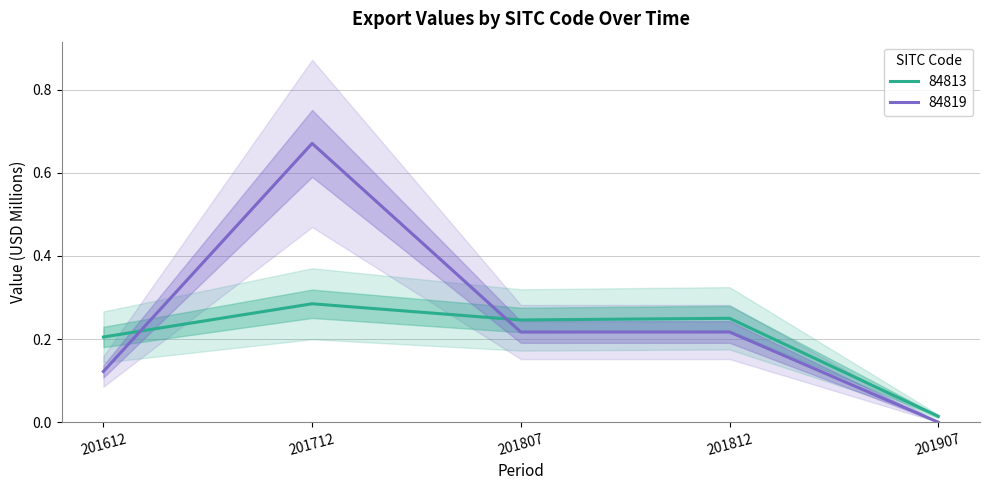

Reading left to right, what are all the values shown in this chart?

84813: 0.2	0.3	0.2	0.2	0.0
84819: 0.1	0.7	0.2	0.2	0.0